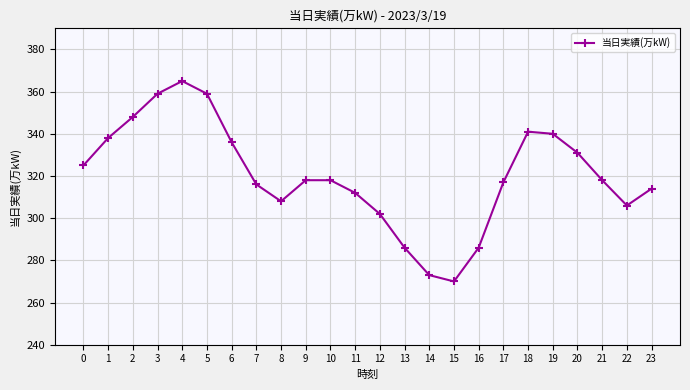

Is it true that the value at 7 is 78?

False